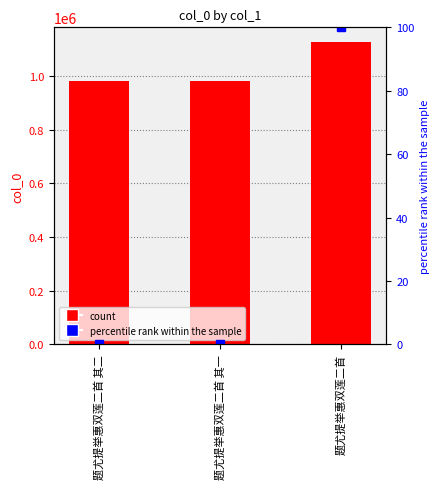

Reading left to right, extract all data points from this chart.

col_0: 题尤提举惠双莲二首 其二=983639.0	题尤提举惠双莲二首 其一=983640.0	题尤提举惠双莲二首=1125535.0
percentile rank within the sample: 题尤提举惠双莲二首 其二=0.0	题尤提举惠双莲二首 其一=0.0	题尤提举惠双莲二首=100.0